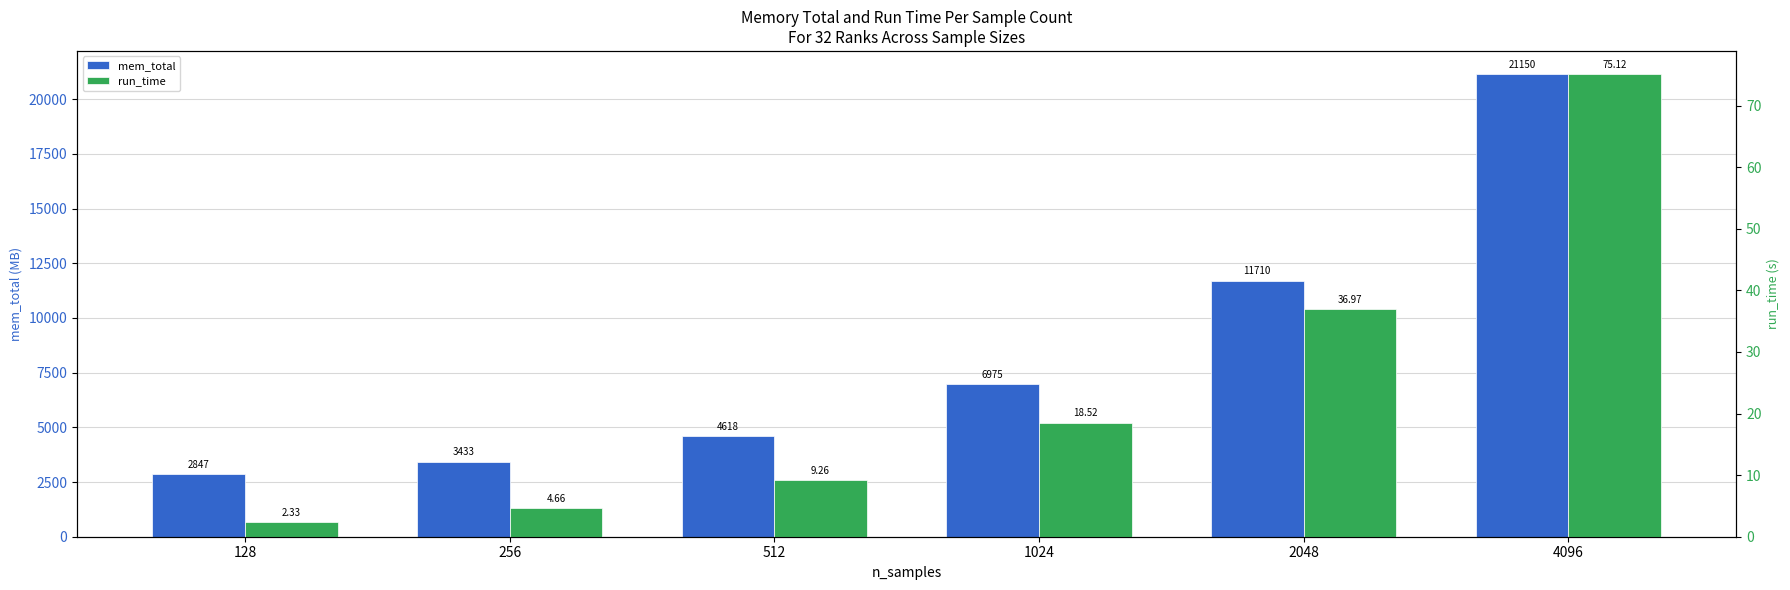

Reading left to right, list all the values displayed in this chart.

mem_total: 128=2847.0	256=3433.0	512=4618.0	1024=6975.0	2048=11710.0	4096=21150.0
run_time: 128=2.3	256=4.7	512=9.3	1024=18.5	2048=37.0	4096=75.1